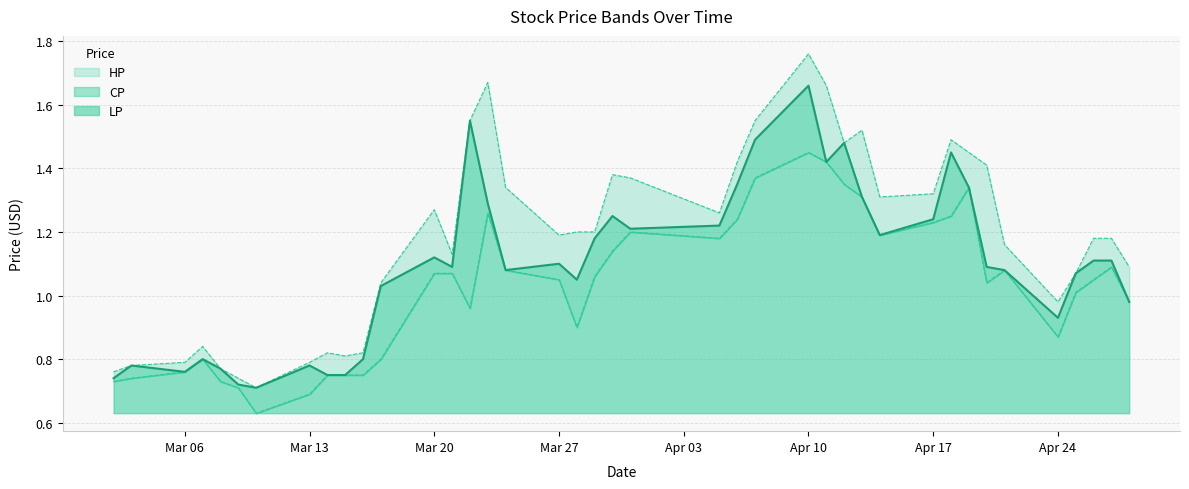

What is the approximate value of LP at Mar 20?

1.1